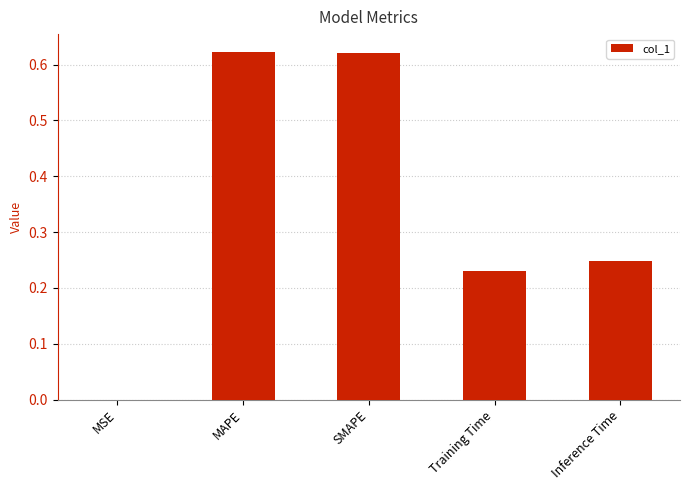

What is the difference between the values at MAPE and Inference Time?

0.4